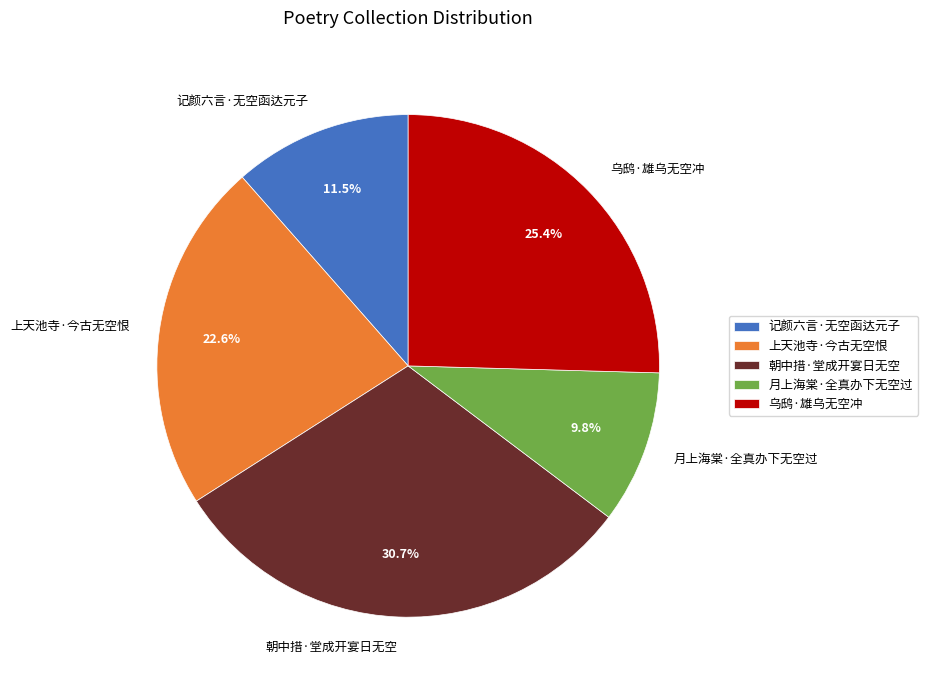

Approximately how many times larger is the value at 记颜六言·无空函达元子 compared to 月上海棠·全真办下无空过?

1.2